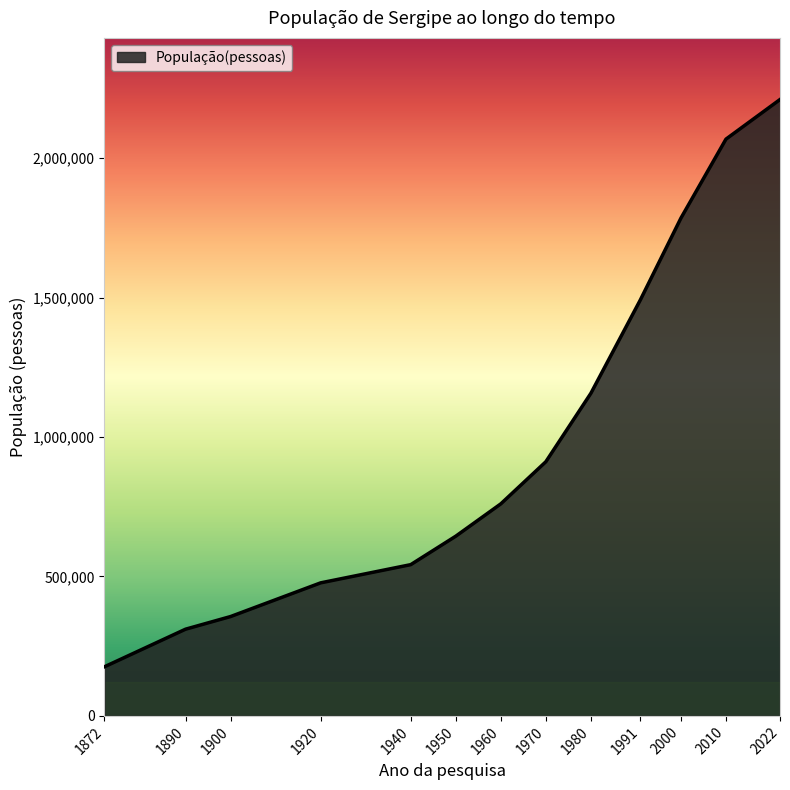

Rank the categories by value from lowest to highest.

1872, 1890, 1900, 1920, 1940, 1950, 1960, 1970, 1980, 1991, 2000, 2010, 2022